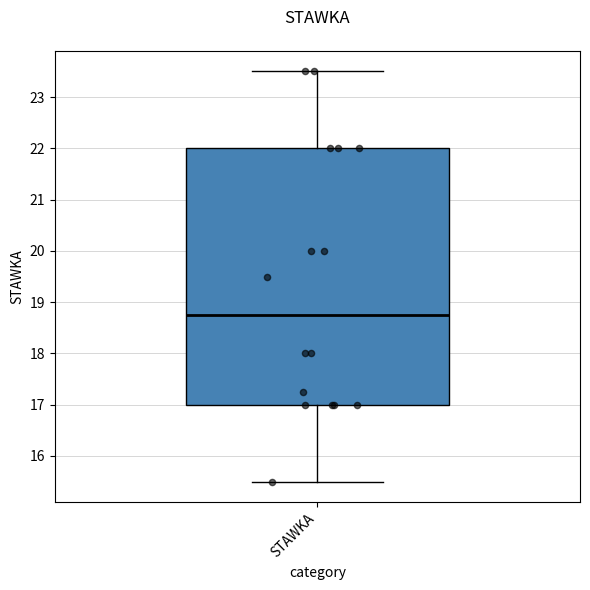

Where is the upper edge of the box for STAWKA on the y-axis? The values are not printed on the chart, so give them approximately, as read against the axis.

22.0